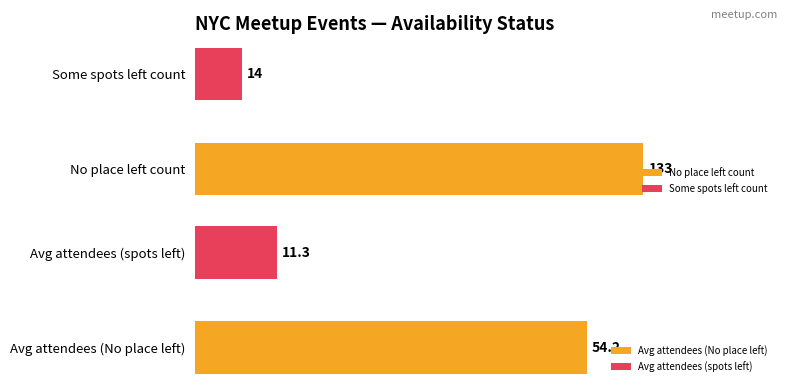

What is the approximate value of No place left at 10 spots left, to the nearest 10?

50